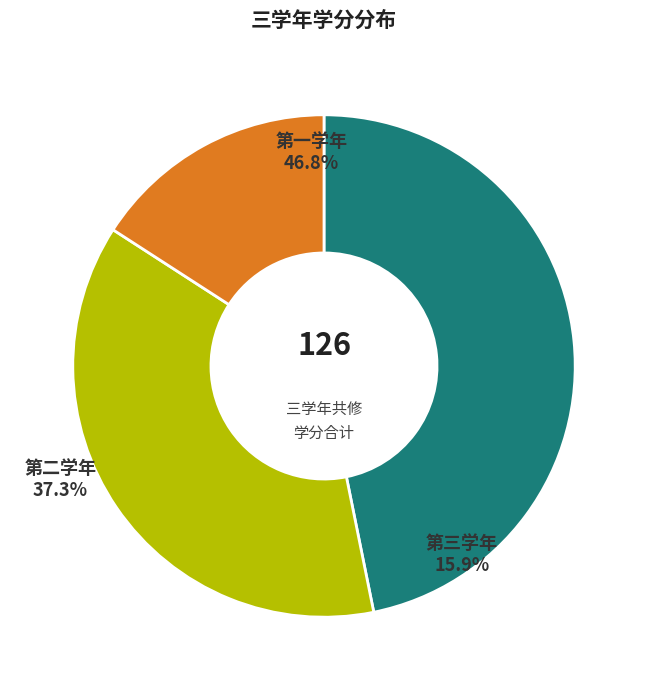

Which category has the biggest portion of the pie?

第一学年